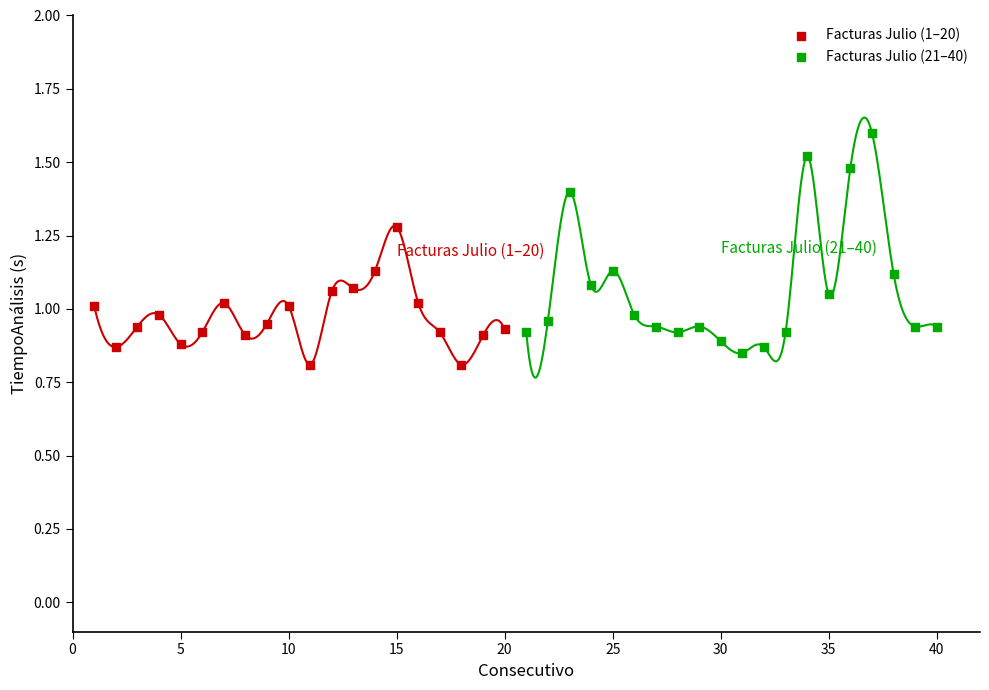

Which series contains the lowest Y value?

Facturas Julio (1–20)